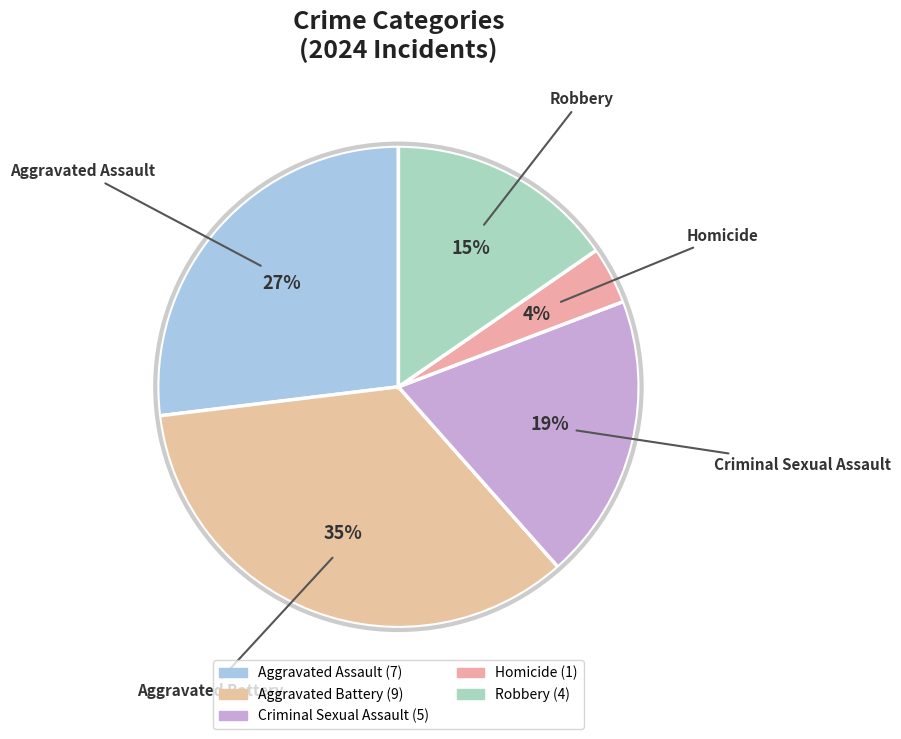

What percentage is the Criminal Sexual Assault slice, to the nearest percent?

19%